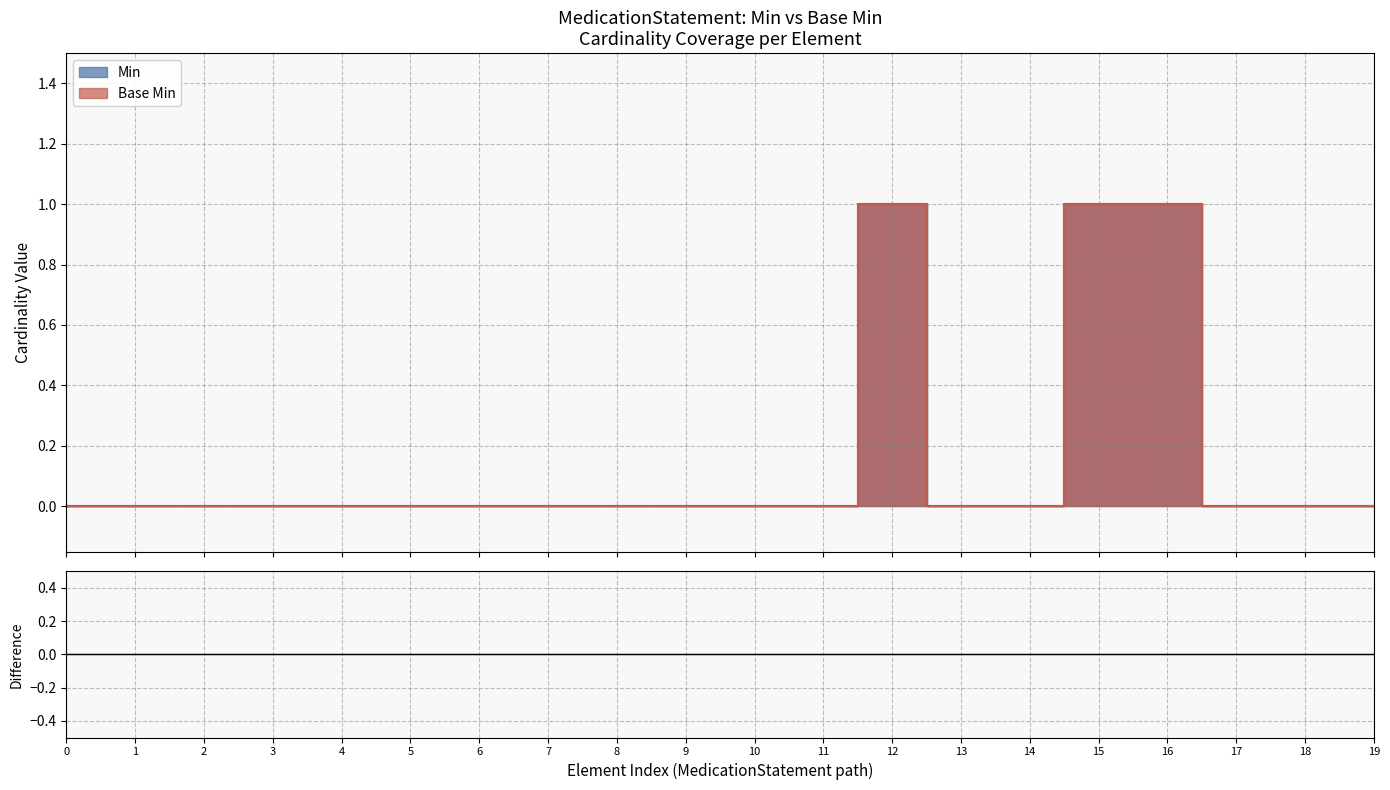

Reading left to right, what are all the values shown in this chart?

Min: 0	0	0	0	0	0	0	0	0	0	0	0	1	0	0	1	1	0	0	0
Base Min: 0	0	0	0	0	0	0	0	0	0	0	0	1	0	0	1	1	0	0	0